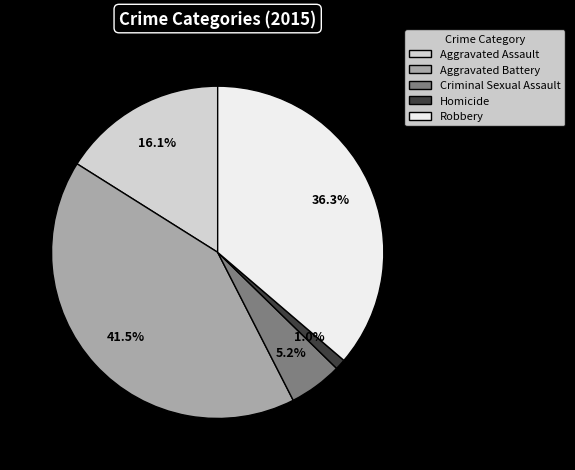

To the nearest percent, what percentage of the pie is Robbery?

36%